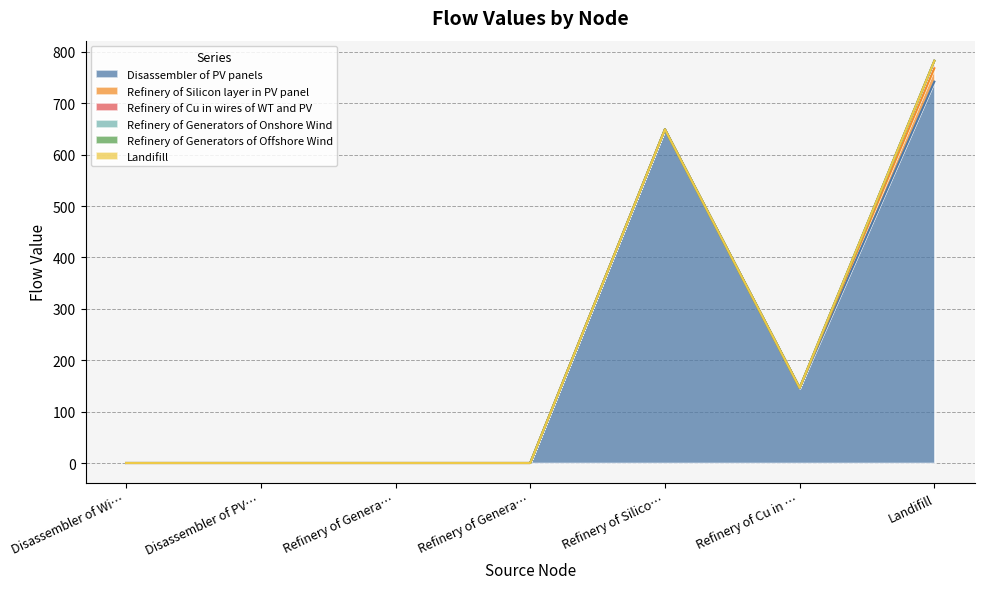

Reading left to right, list all the values displayed in this chart.

Disassembler of PV panels: 0.0	0.0	0.0	0.0	649.3	146.2	742.2
Refinery of Silicon layer in PV panel: 0.0	0.0	0.0	0.0	0.0	0.0	26.0
Refinery of Cu in wires of WT and PV: 0.0	0.0	0.0	0.0	0.0	0.0	14.6
Refinery of Generators of Onshore Wind: 0.0	0.0	0.0	0.0	0.0	0.0	0.0
Refinery of Generators of Offshore Wind: 0.0	0.0	0.0	0.0	0.0	0.0	0.0
Landifill: 0.0	0.0	0.0	0.0	0.0	0.0	0.0